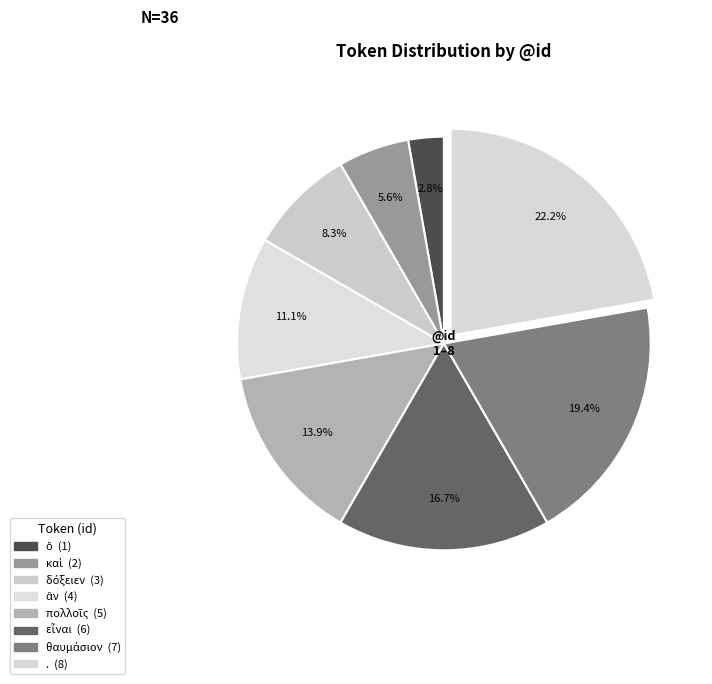

Approximately how many times larger is the value at δόξειεν compared to .?

0.4